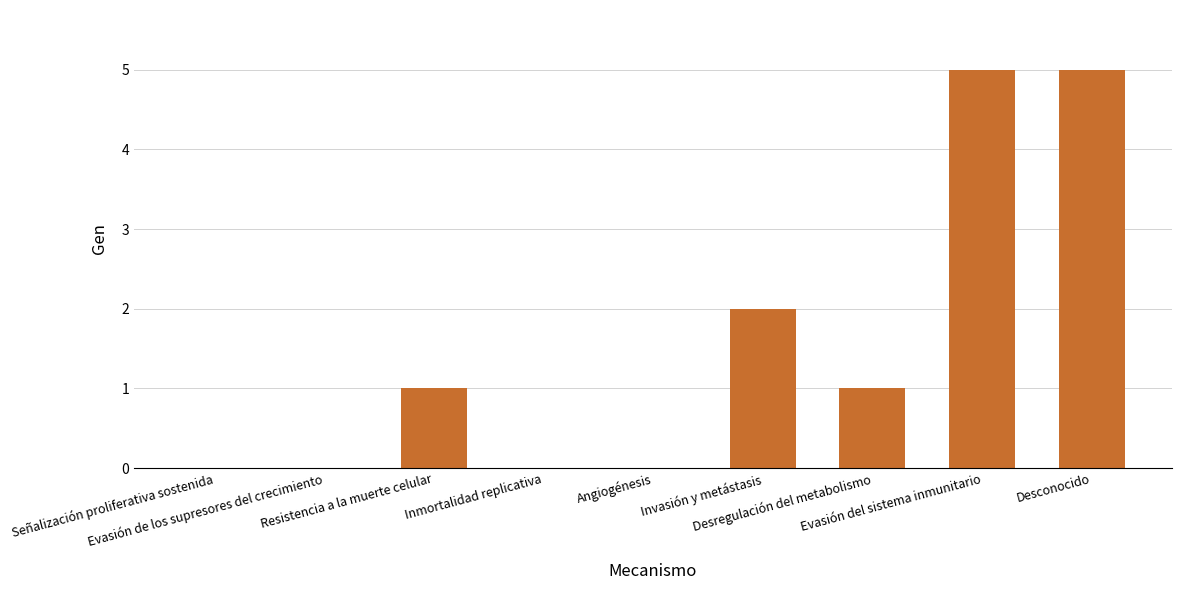

What is the maximum value shown in the chart?

5